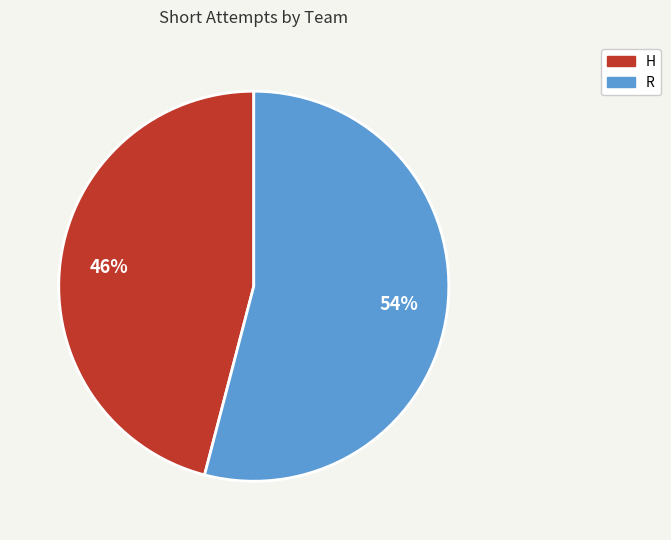

How many segments does this pie chart have?

2